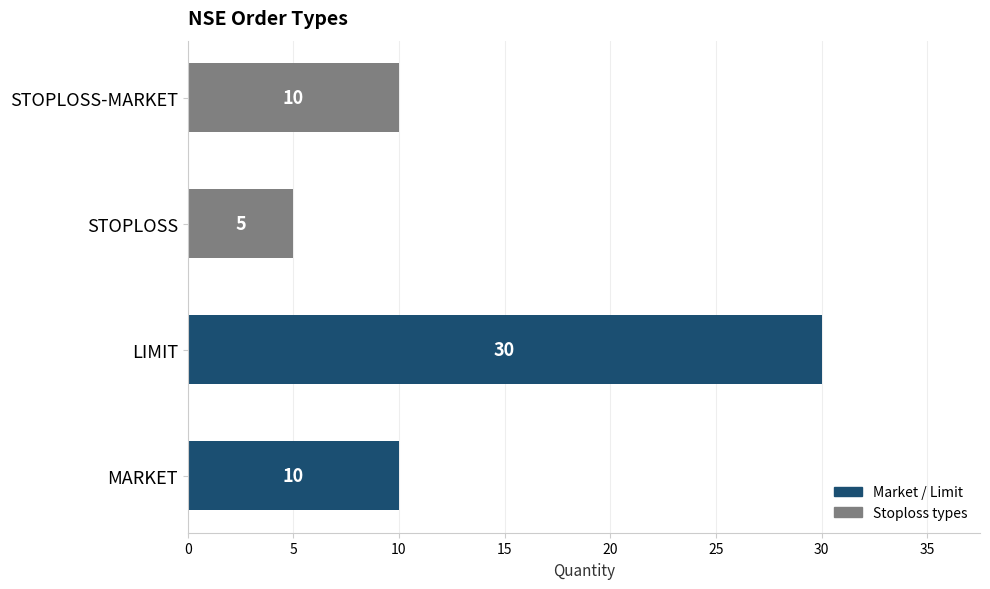

Between STOPLOSS and STOPLOSS-MARKET, which is larger?

STOPLOSS-MARKET